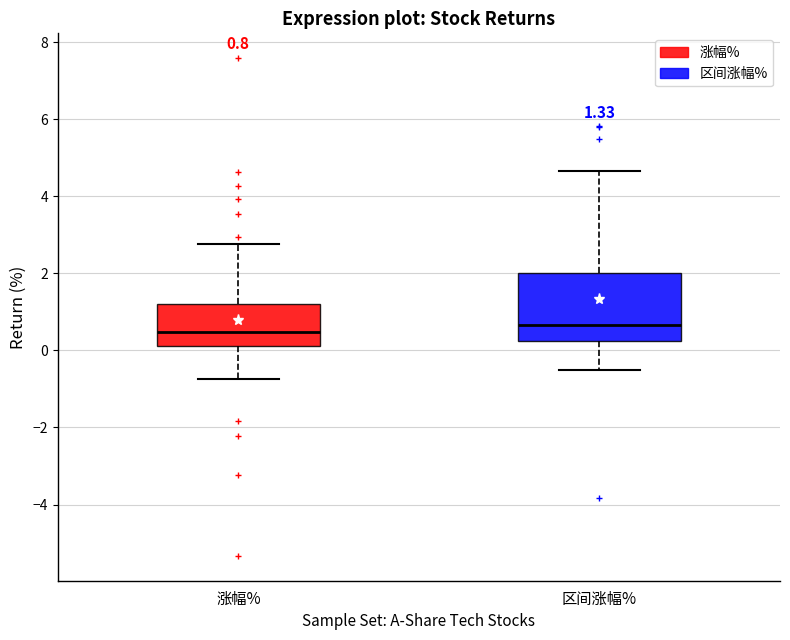

Comparing the boxes themselves (not the whiskers), which one is the tallest?

区间涨幅%